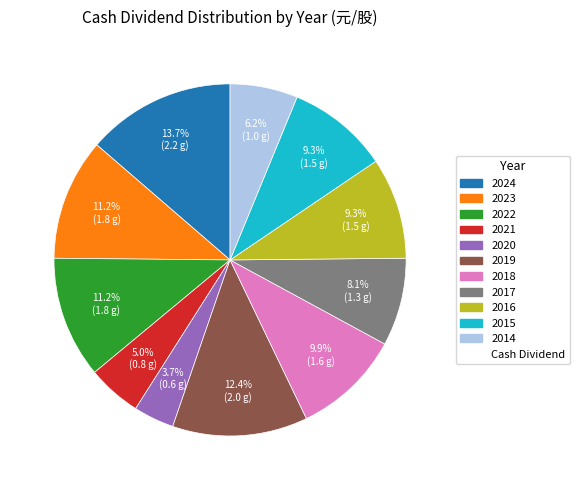

Does any single category account for the majority?

No